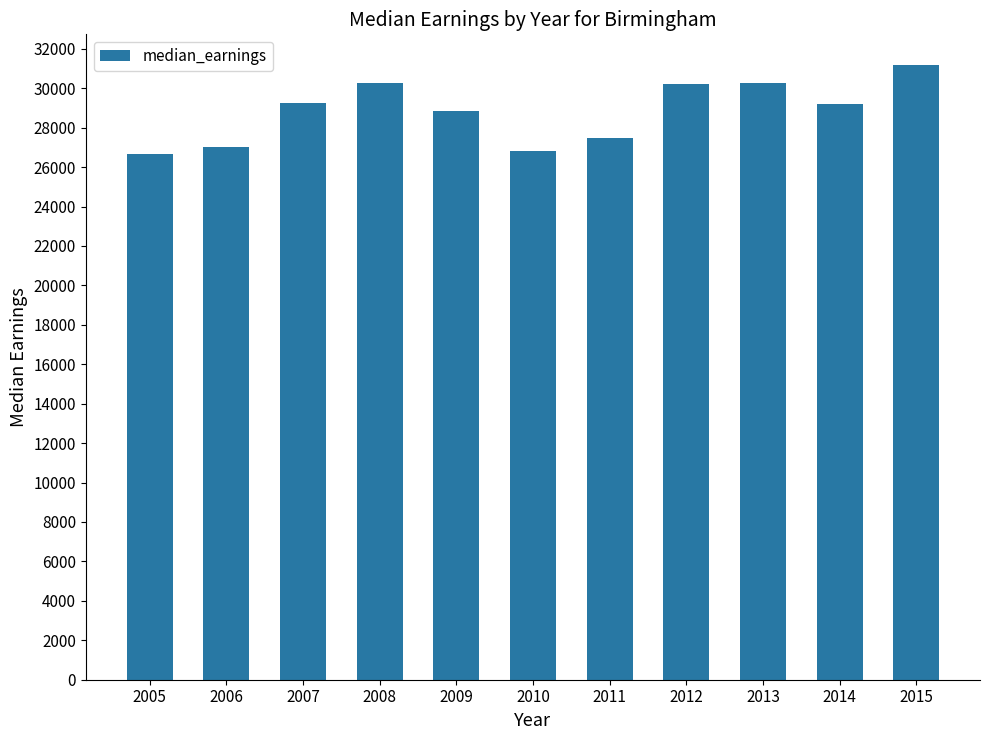

What is the ratio of the value at 2015 to the value at 2008?

1.0